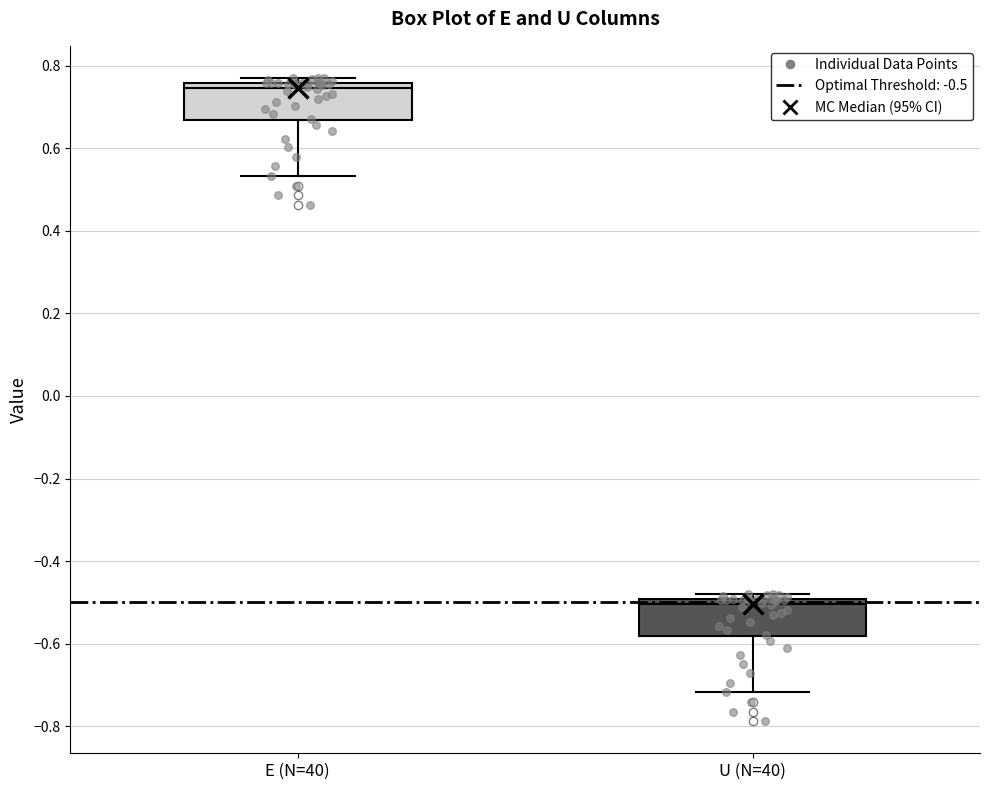

Reading left to right, transcribe this box plot: for each box, give where its median line is, the range the box spans, and where its two whiskers end, as read against the y-axis. The values are not printed on the chart, so give them approximately, as read against the axis.

E (N=40): median 0.74, box 0.66 to 0.76, whiskers 0.54 to 0.76 (just above the box's upper edge)
U (N=40): median -0.50 (just below the box's upper edge), box -0.58 to -0.50, whiskers -0.72 to -0.48